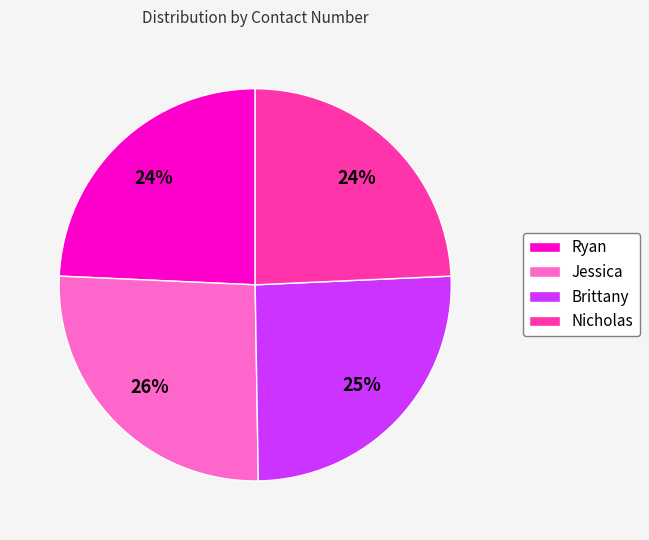

Is it true that Jessica is 31% of the pie?

False